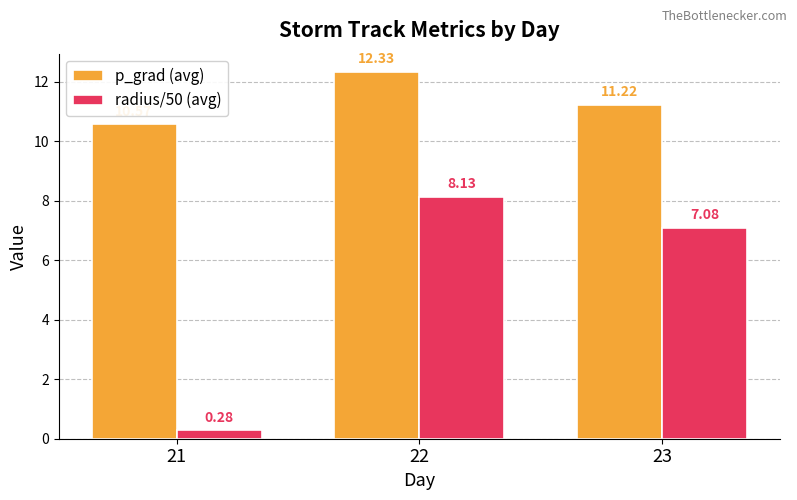

What are all the series names shown in the legend?

p_grad (avg), radius/50 (avg)